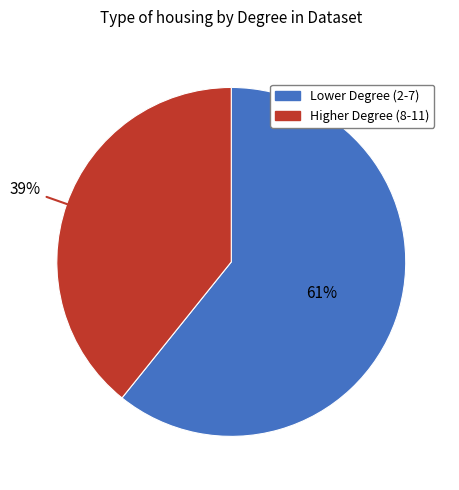

To the nearest percent, what is the difference between the largest and smallest slice percentages?

22%